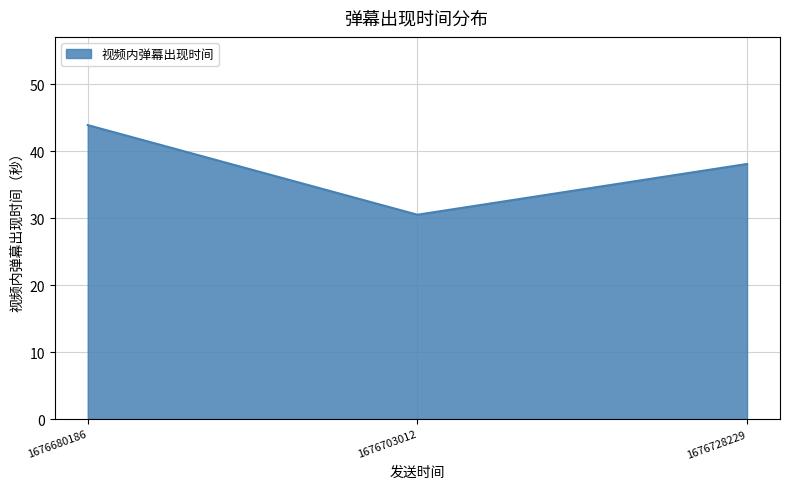

Reading right to left, extract all data points from this chart.

1676728229=38.1	1676703012=30.5	1676680186=43.9